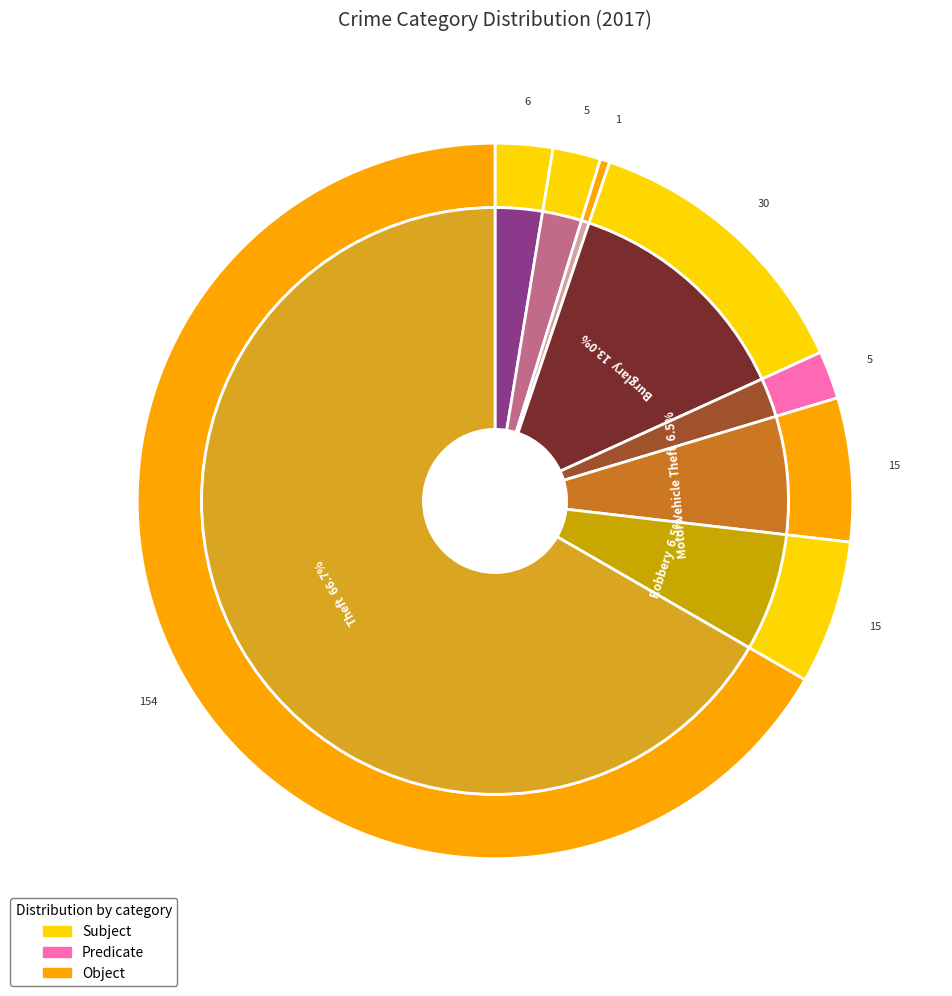

To the nearest percent, what is the combined percentage of 5 and 7?

73%